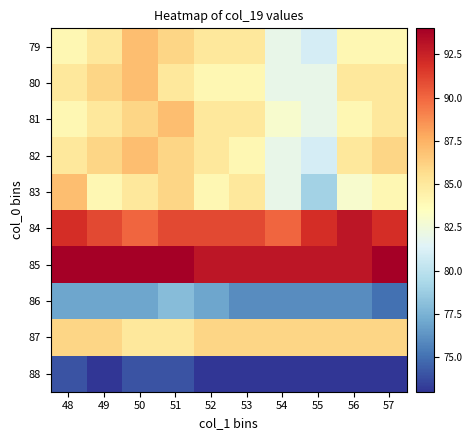

At 53, list the series in order from smallest to largest.

88, 86, 80, 82, 79, 81, 83, 87, 84, 85